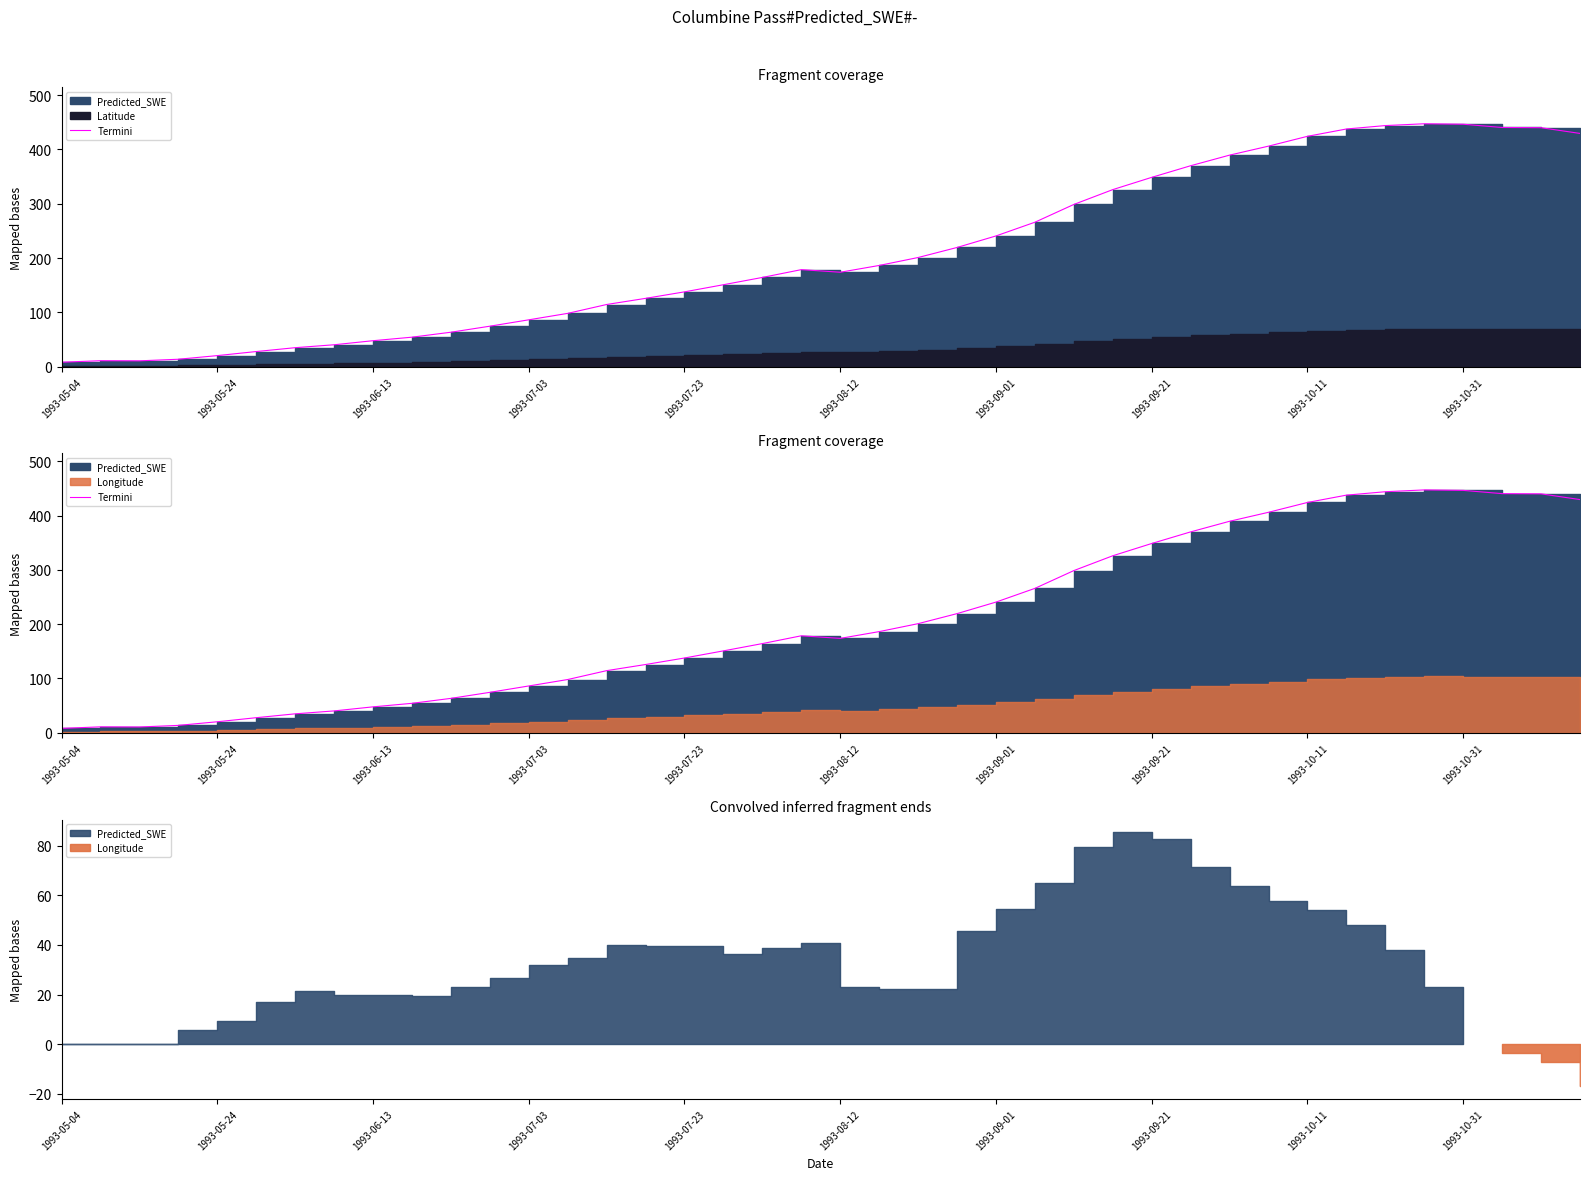

What is the difference between the maximum and minimum values?

439.2